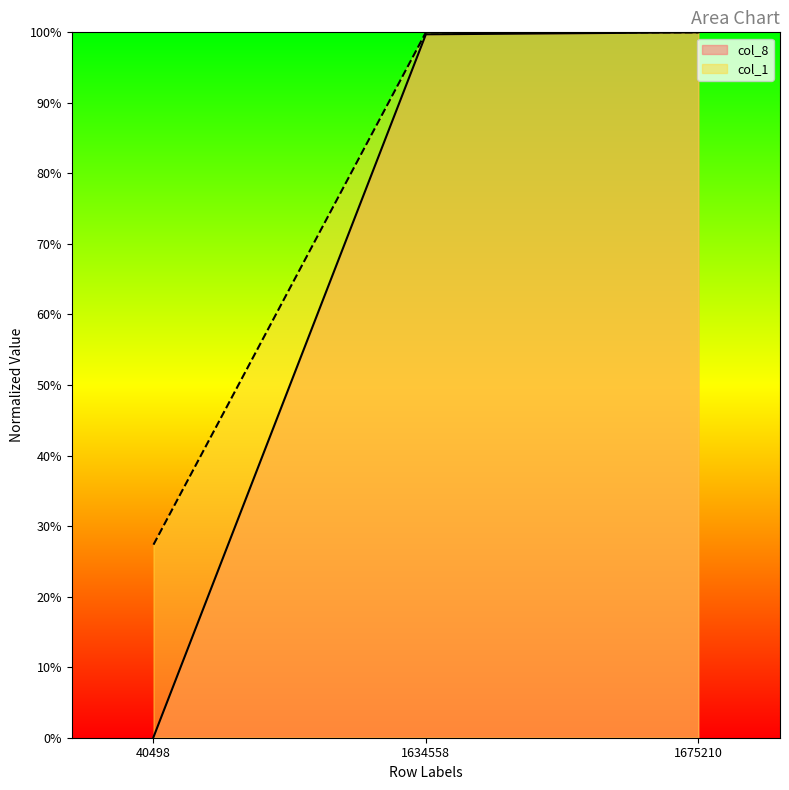

Rank the series by their maximum value, from highest to lowest.

col_8, col_1